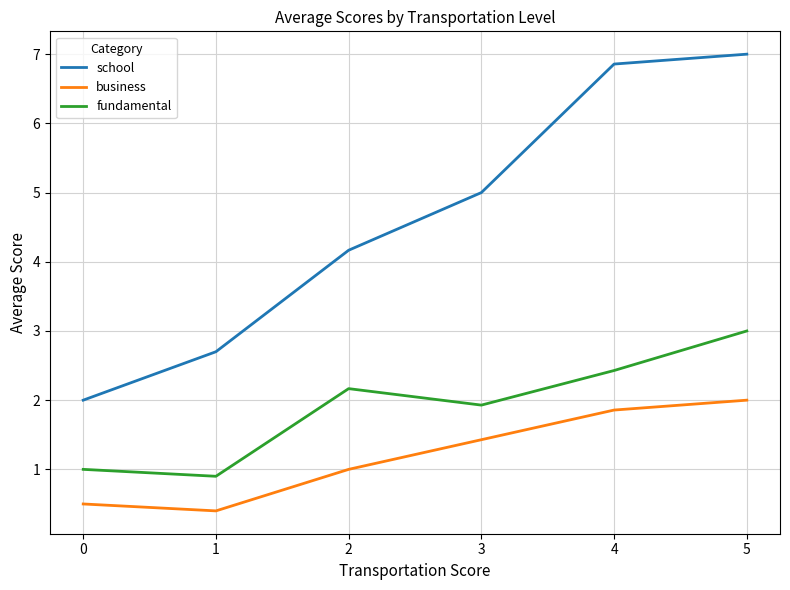

What is the sum of the fundamental values at 3 and 4?

4.4